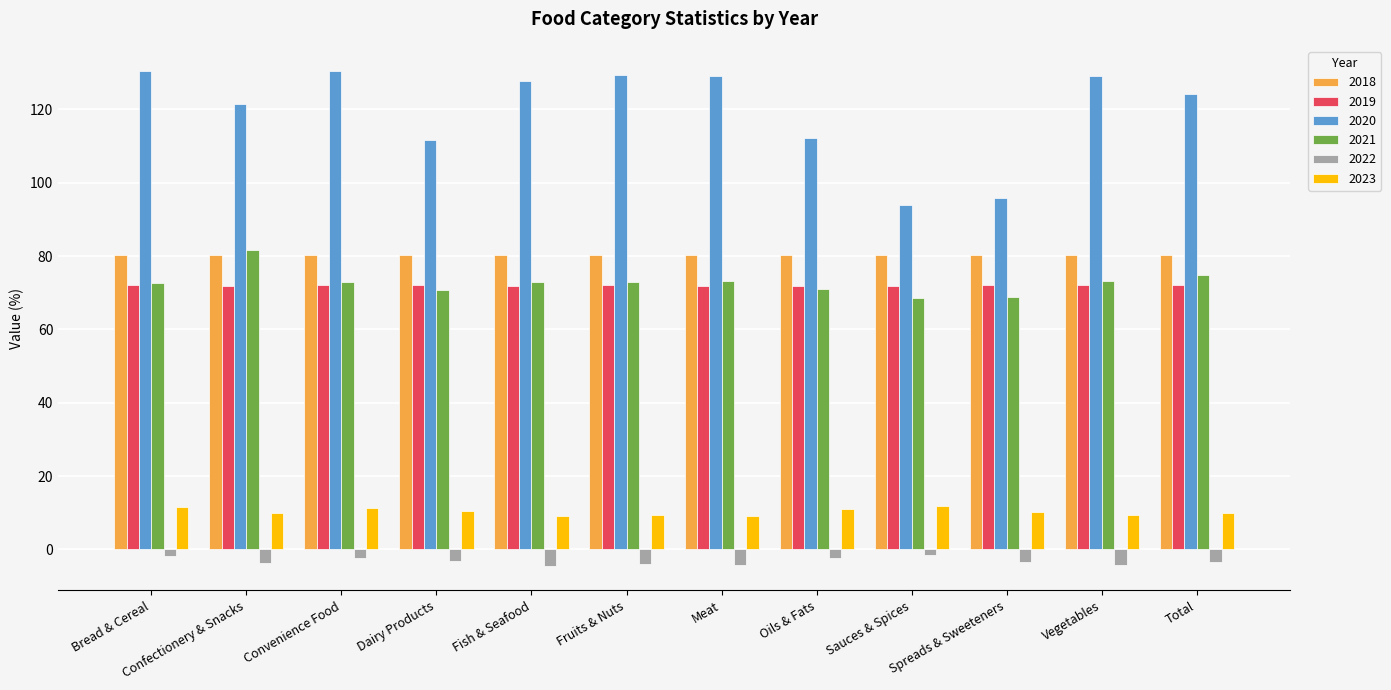

Which series has the largest range (max minus min)?

2020